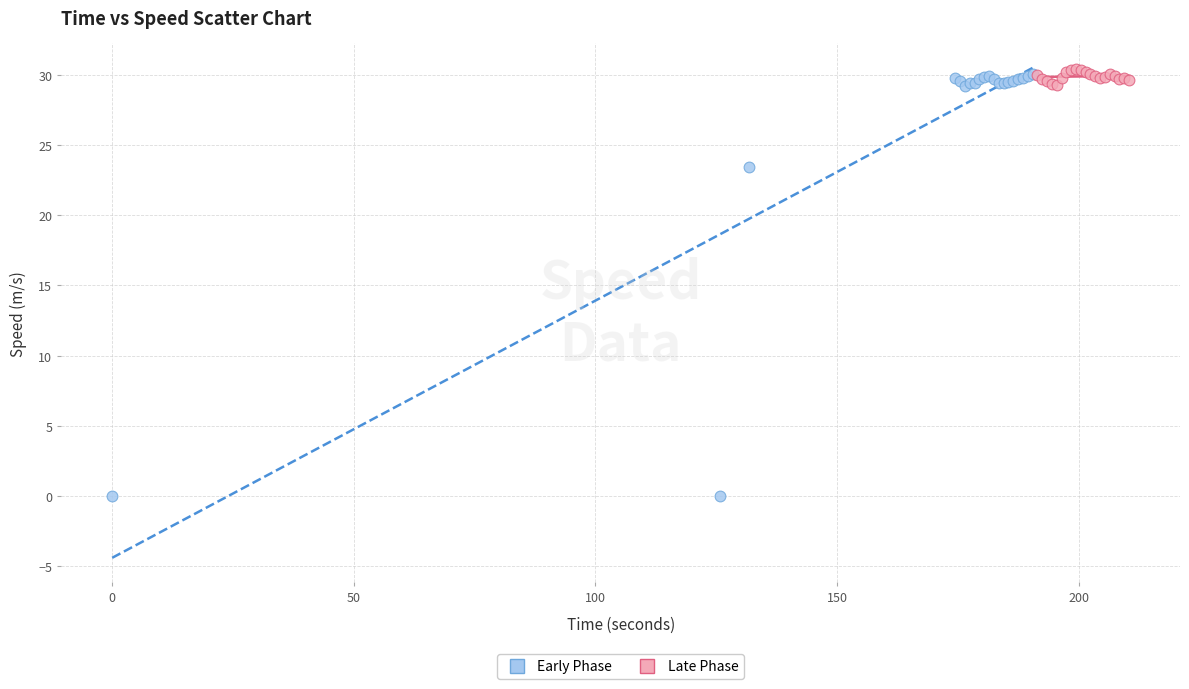

Which series contains the highest Y value?

Late Phase